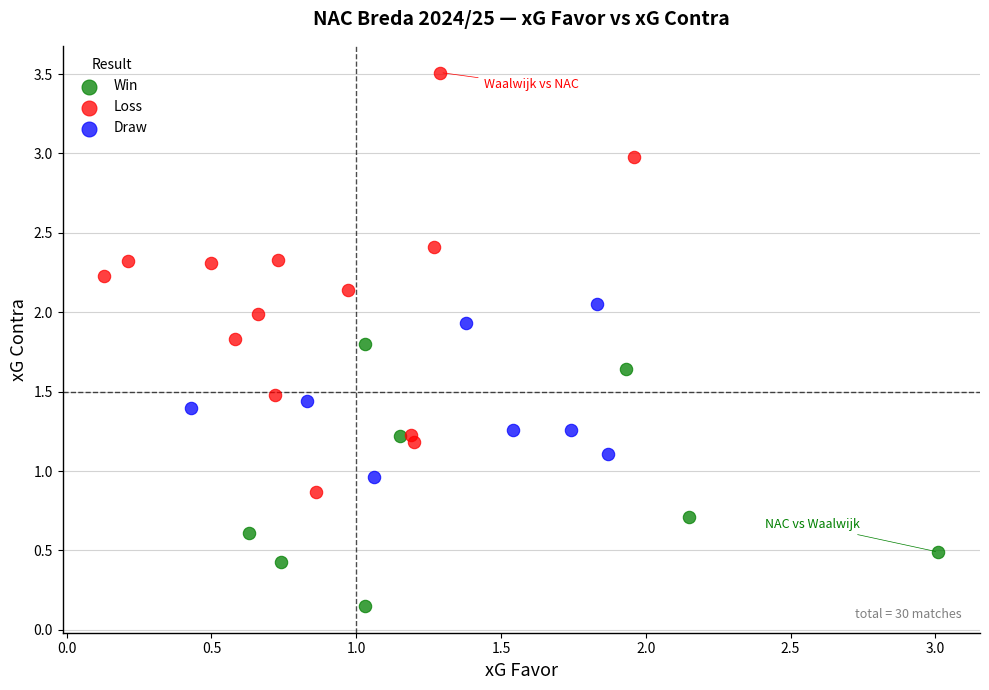

What are all the series names shown in the legend?

Win, Loss, Draw